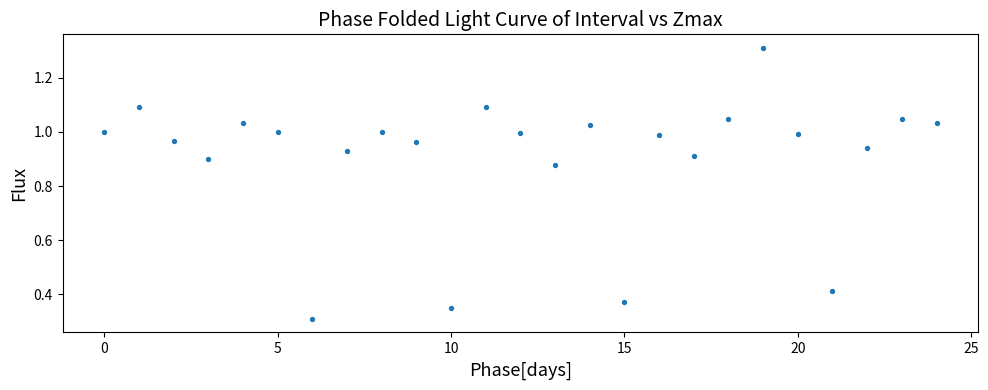

What Y value in the scatter plot is closest to 0?

0.3